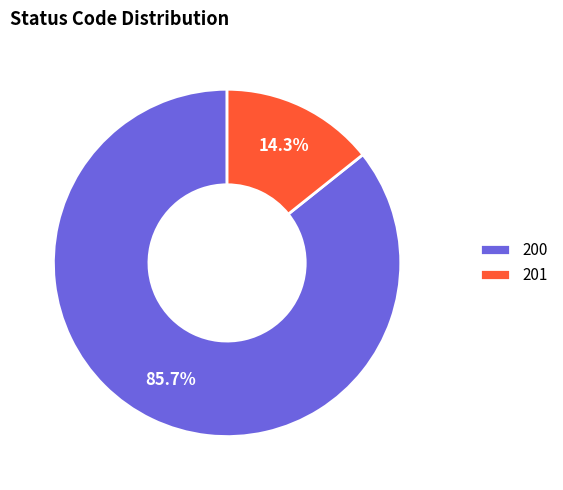

Is the sum of 200 and 201 greater than half?

Yes